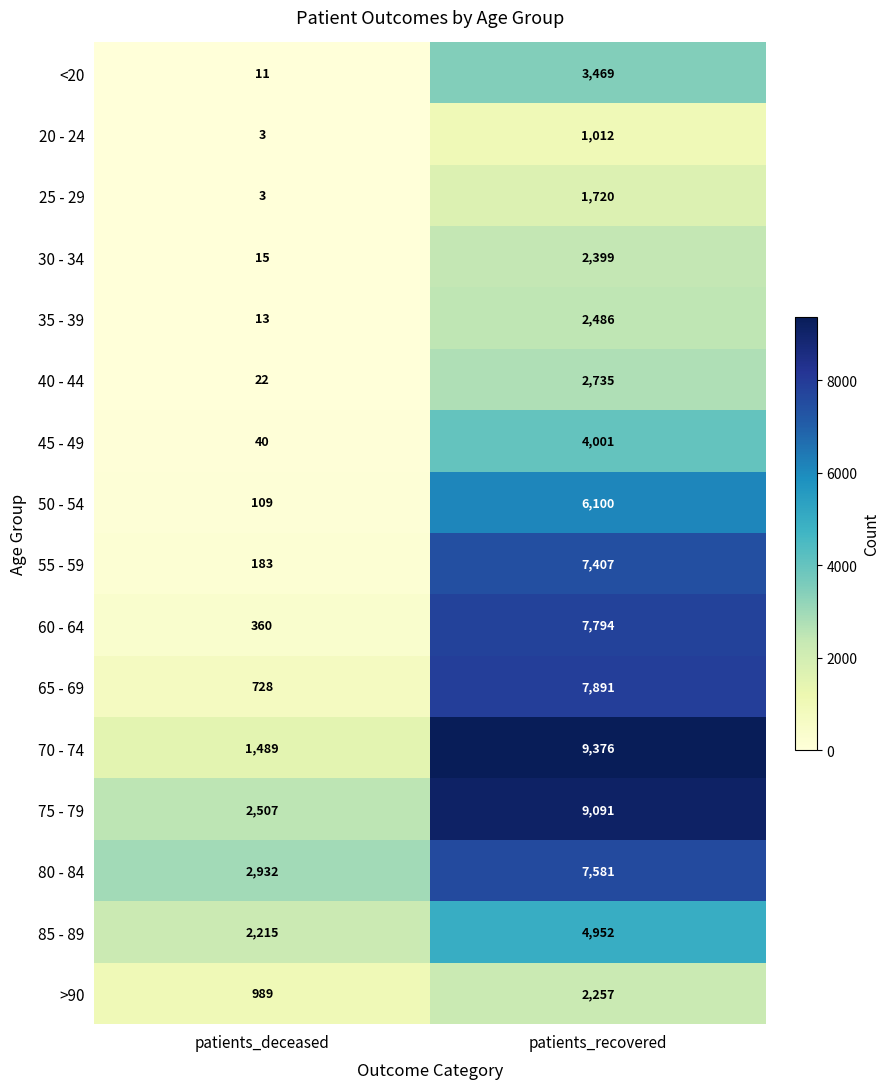

What is the minimum value for 55 - 59?

183